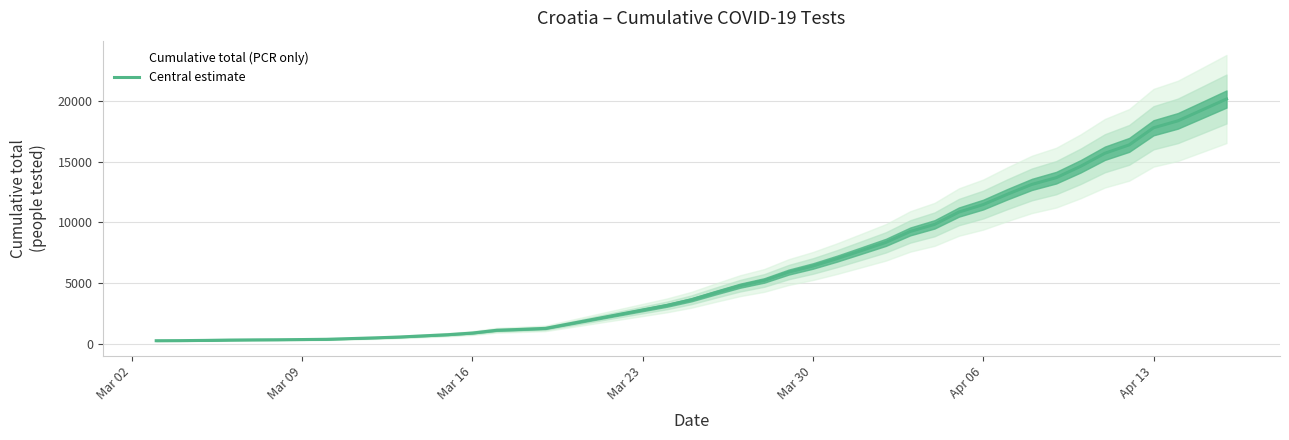

What is the highest value of the Central estimate series?

20158